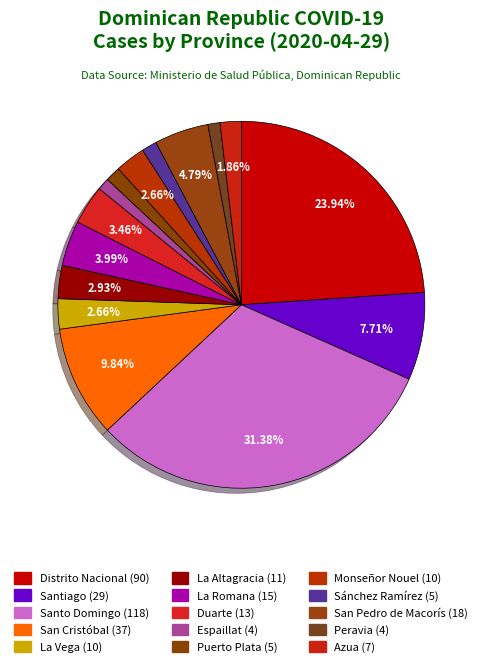

How many slices are in this pie chart?

15